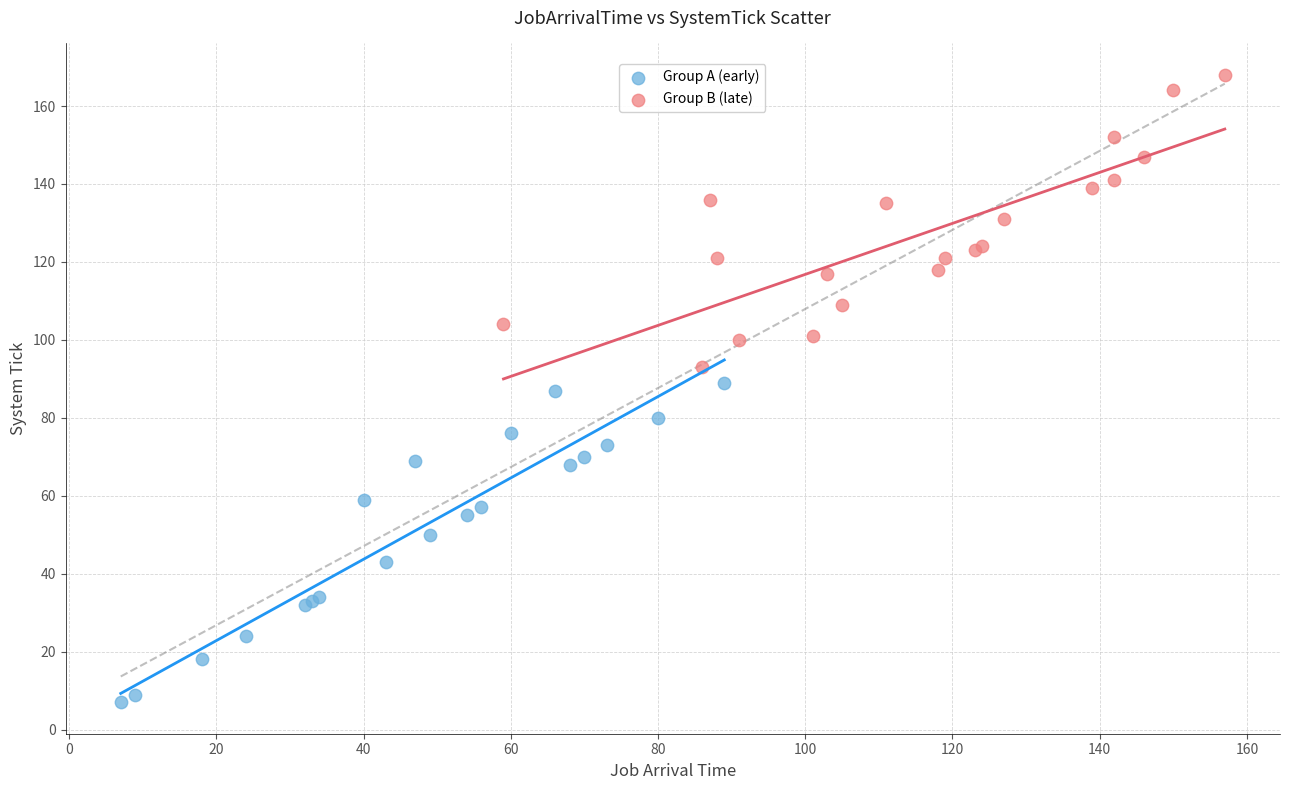

Which series contains the highest Y value?

Group B (late)